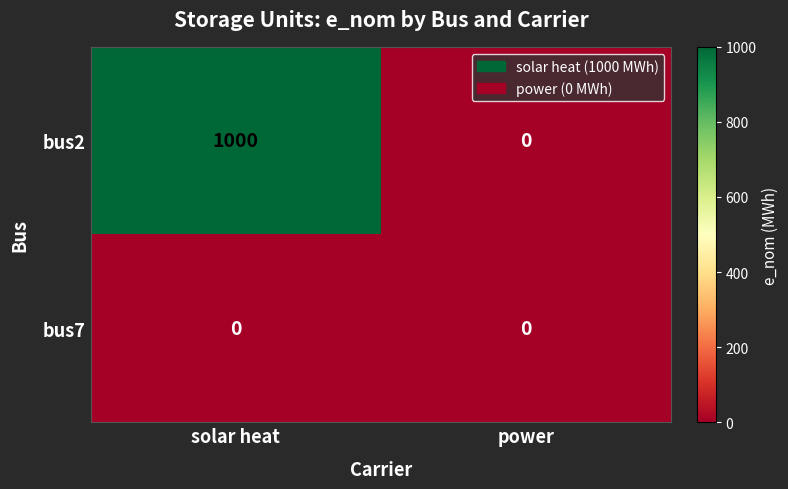

True or false: bus7 has a value of 0 at power.

True